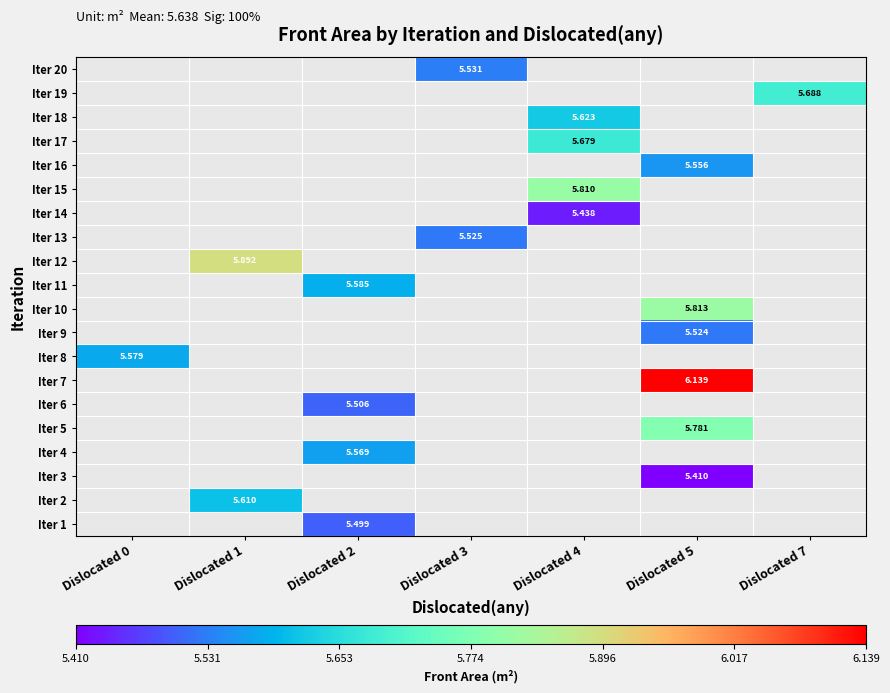

True or false: Iter 5 has a value of 5.8 at Dislocated 5.

True